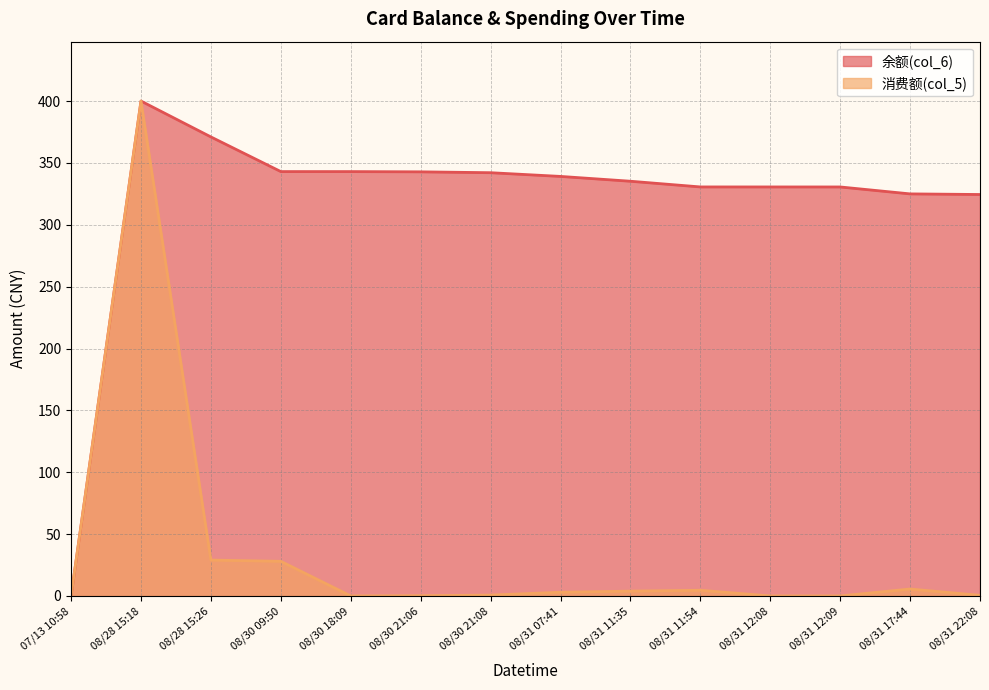

Is it true that 余额(col_6) equals 0.0 at 07/13 10:58?

True